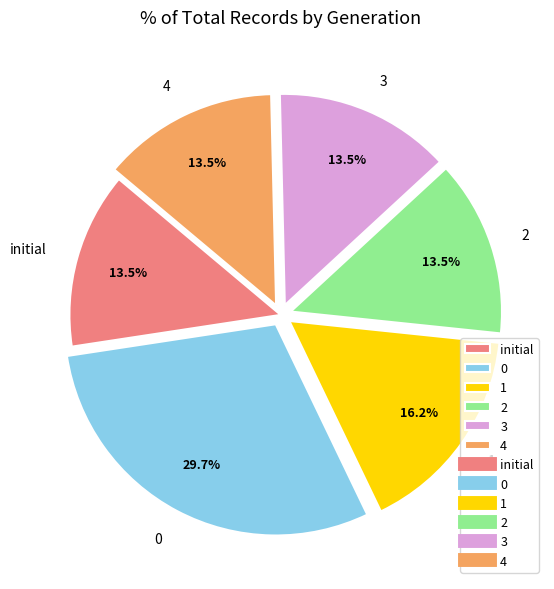

Is there any slice that represents more than half of the pie?

No